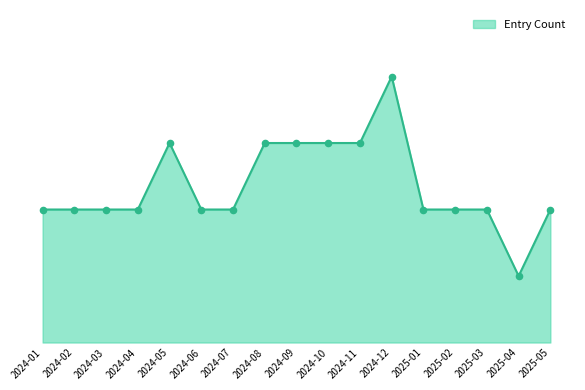

Between 2024-09 and 2024-06, which is larger?

2024-09